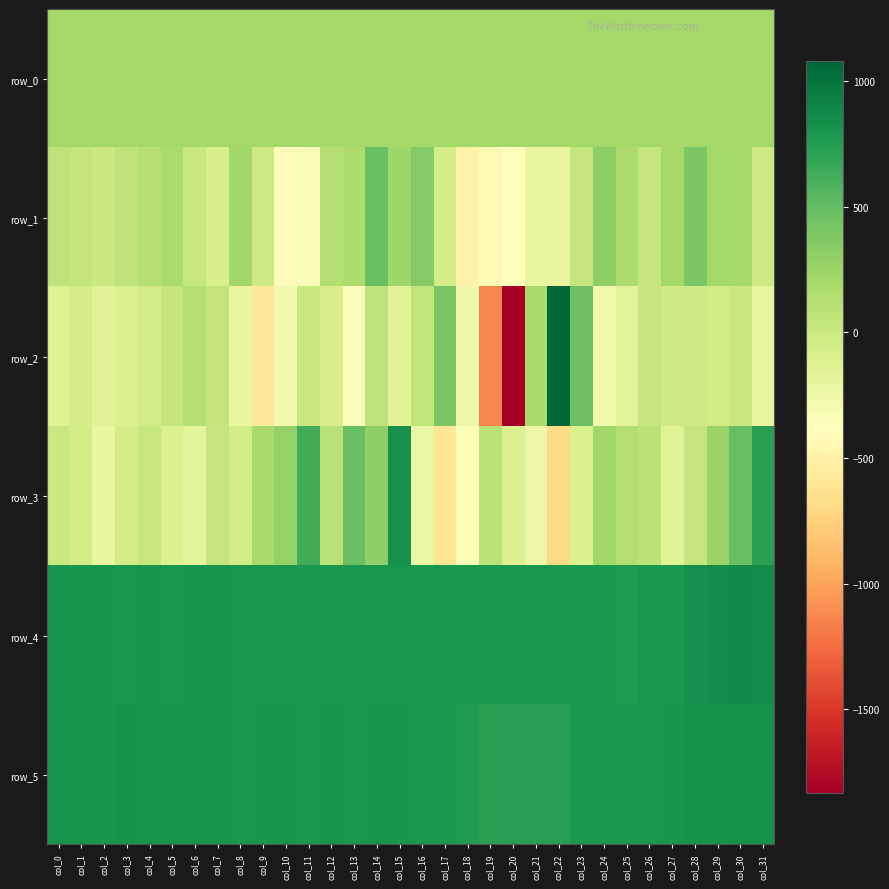

How many values in row_2 are below zero?

20